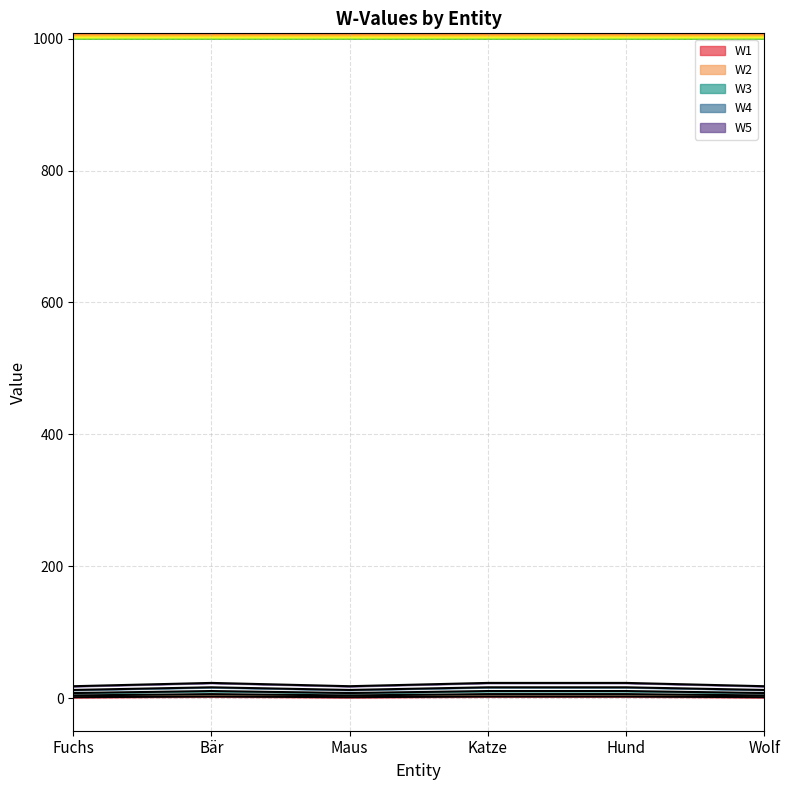

Reading left to right, extract all data points from this chart.

W1: 1.7	2.7	1.7	2.7	2.7	1.7
W2: 4.3	6.3	4.3	6.3	6.3	4.3
W3: 8.0	11.0	8.0	11.0	11.0	8.0
W4: 12.6	16.6	12.6	16.6	16.6	12.6
W5: 18.3	23.3	18.3	23.3	23.3	18.3